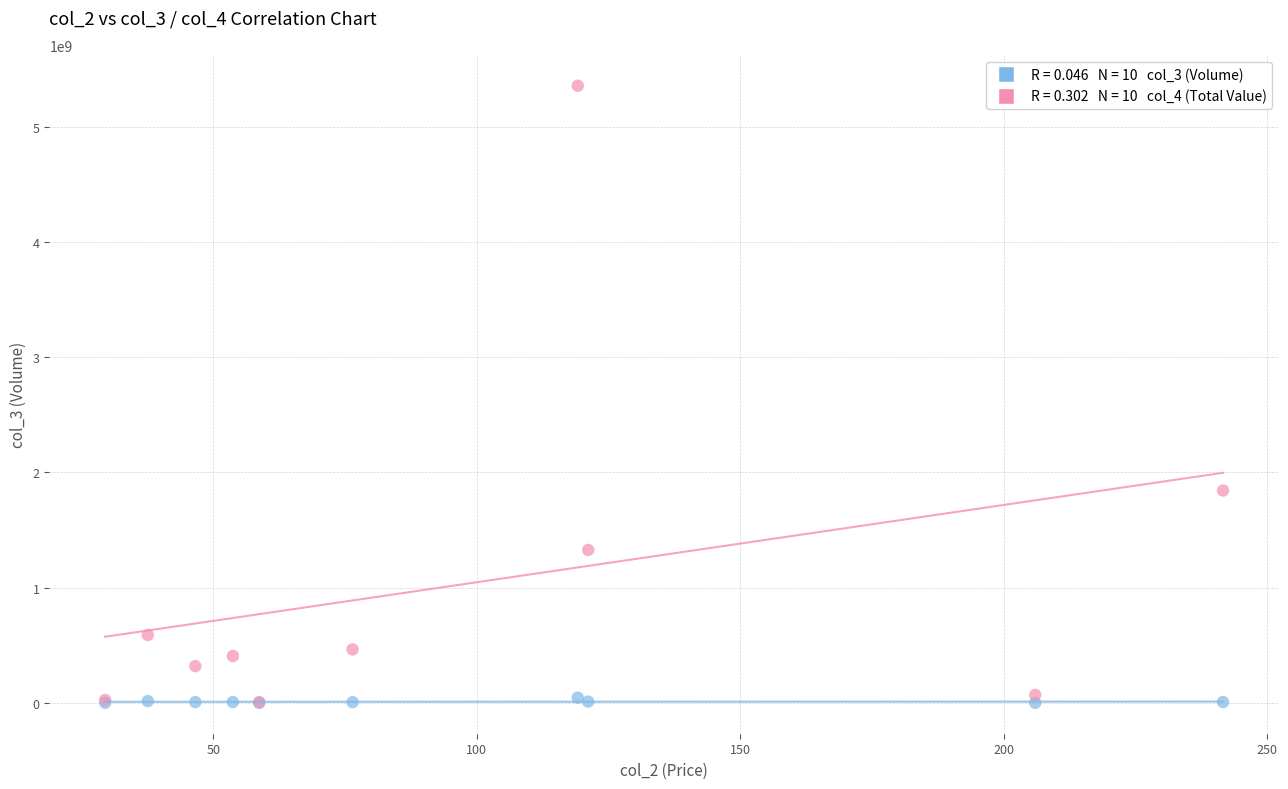

Across all series, what Y value is closest to 2678659535?

1843453944